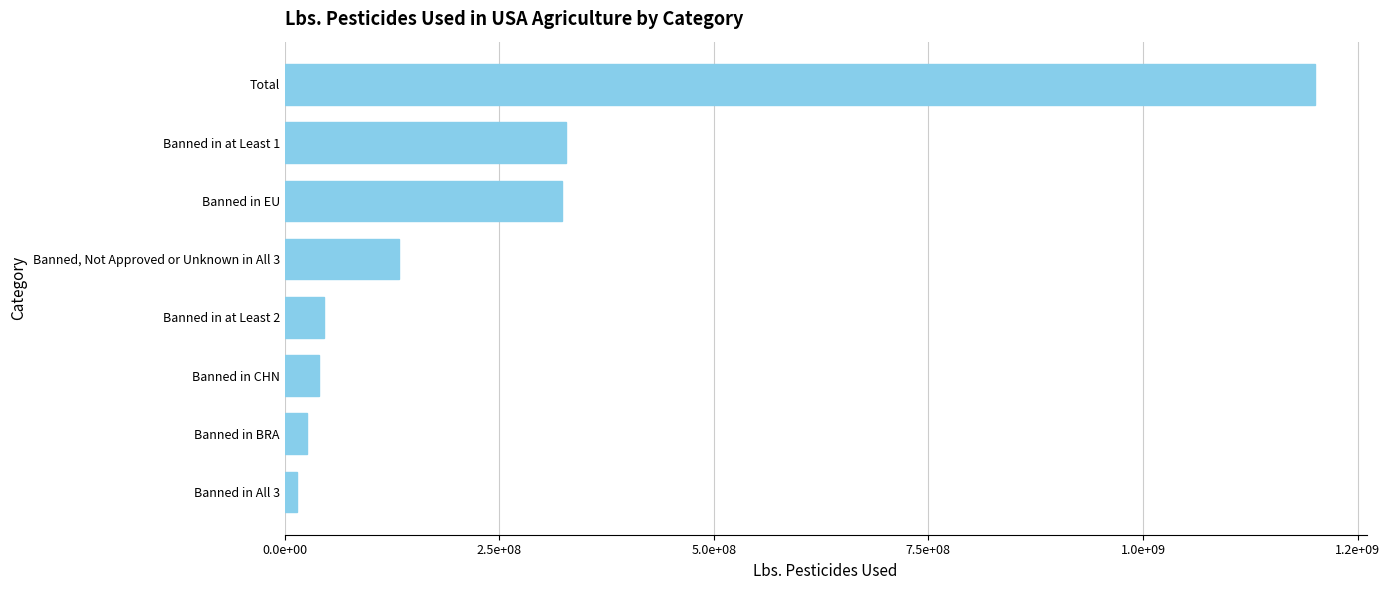

Are the bars horizontal?

Yes